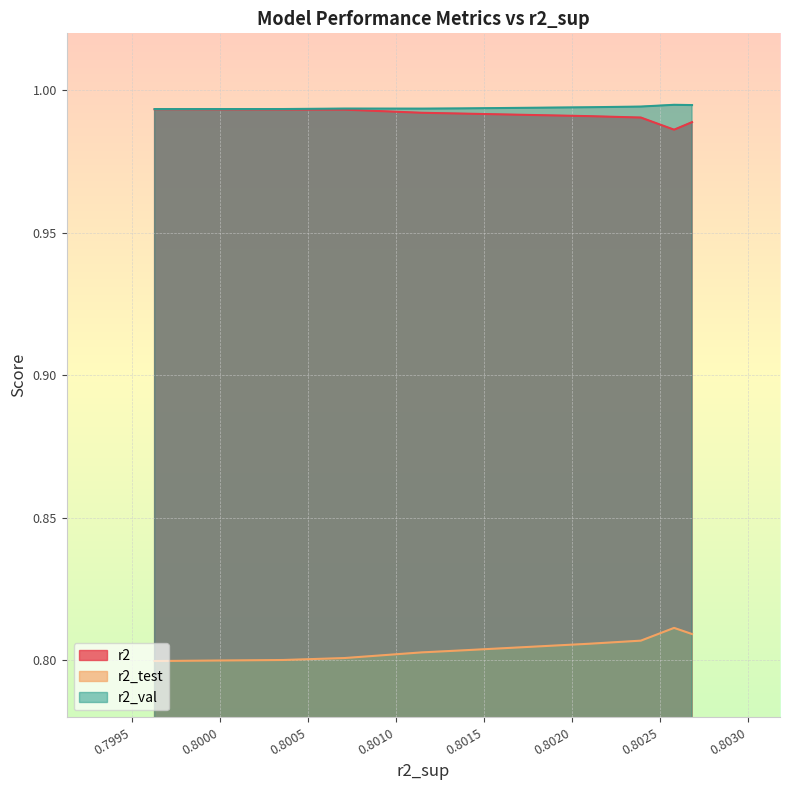

True or false: r2_test and r2 intersect in this chart.

False